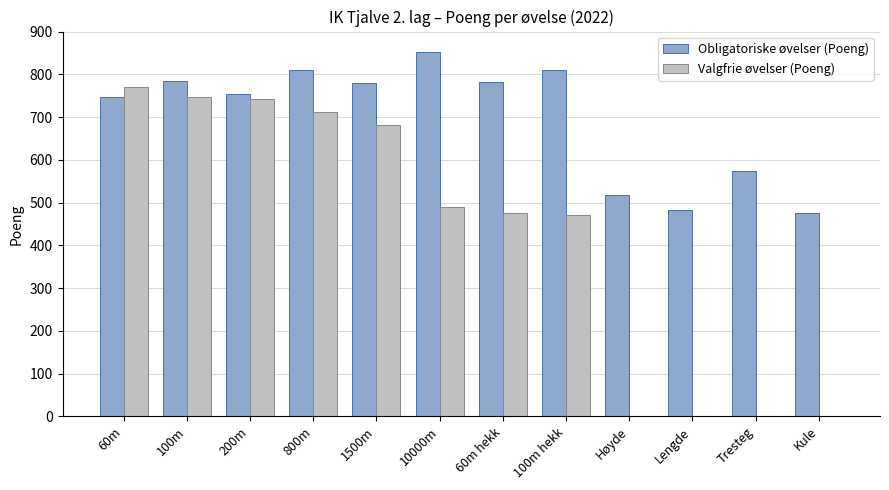

At which label does Valgfrie øvelser (Poeng) reach its peak?

60m